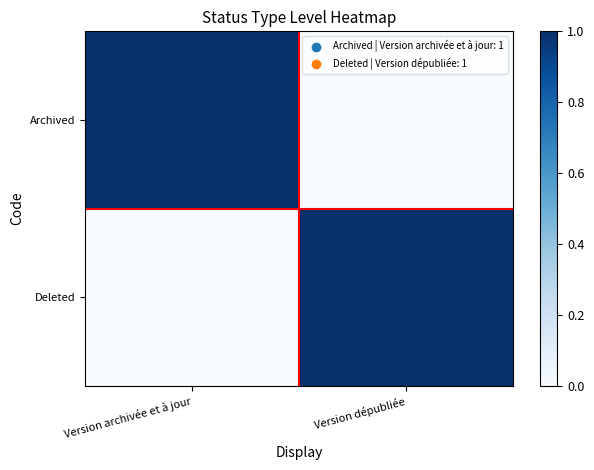

At which category does the chart reach its peak across all series?

Version archivée et à jour